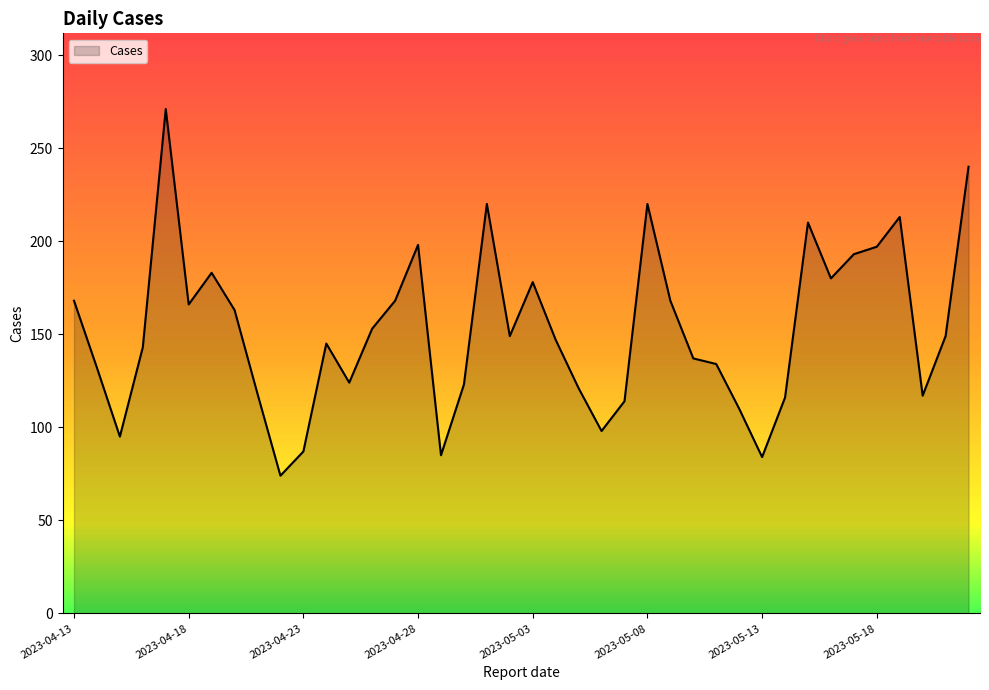

What is the minimum value shown in the chart?

74